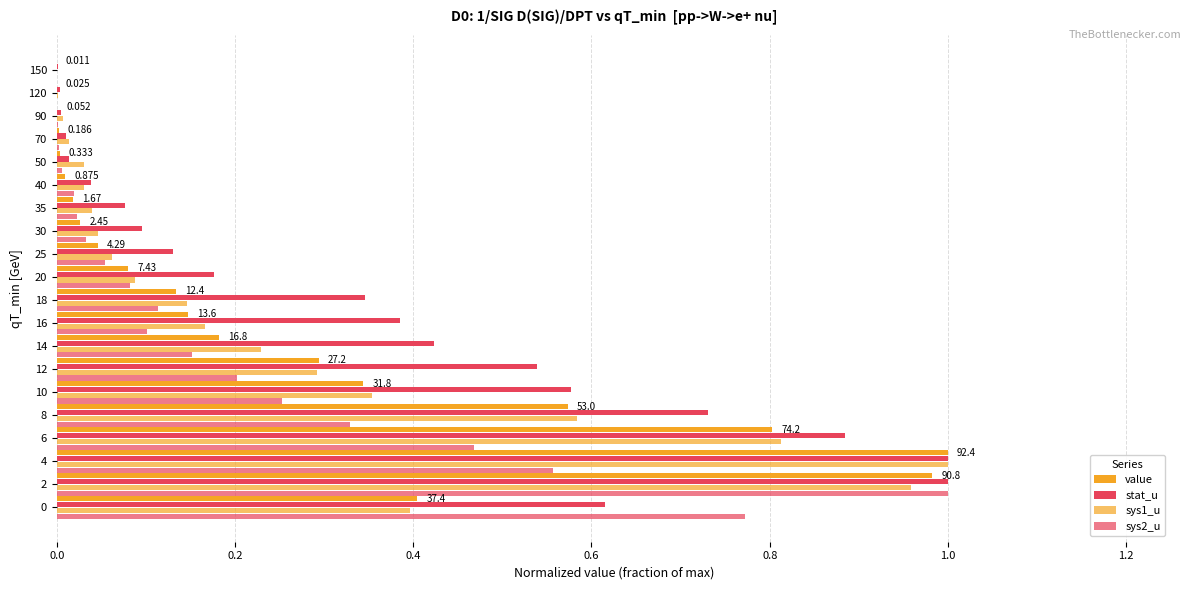

Count the number of data series in this chart.

4